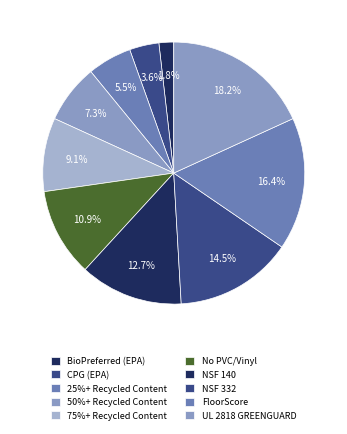

How many segments does this pie chart have?

10